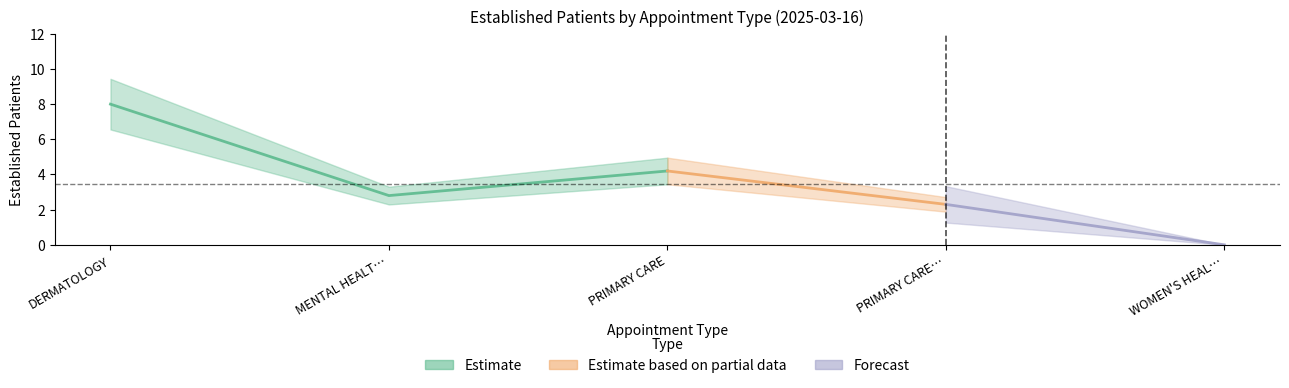

True or false: the data has more than 1 interior local peaks.

False